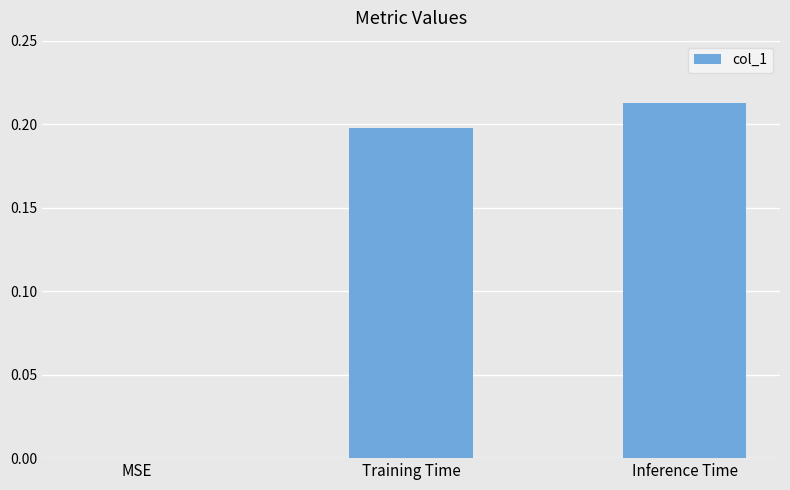

True or false: the data shows 0.0 at MSE.

True